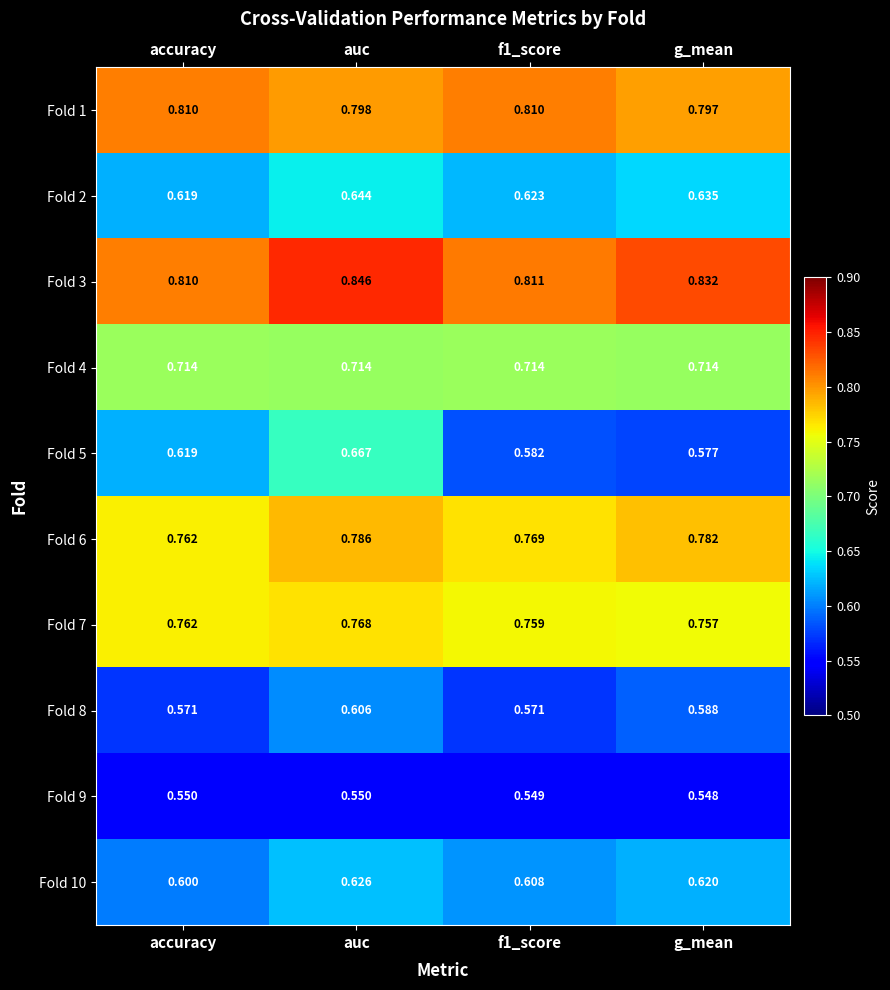

At which category does the chart reach its peak across all series?

auc